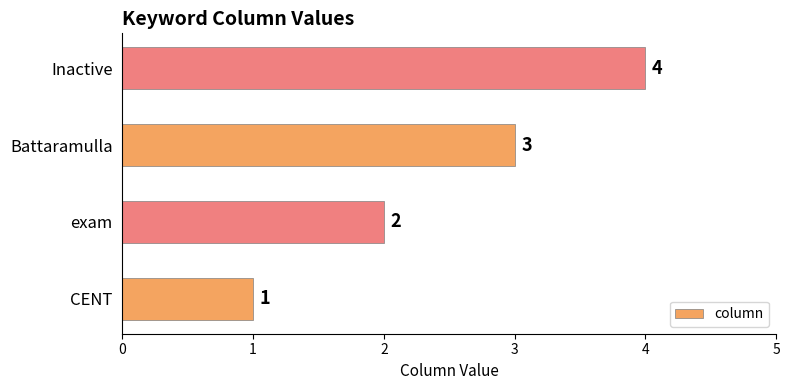

What is the ratio of the value at Inactive to the value at CENT?

4.0